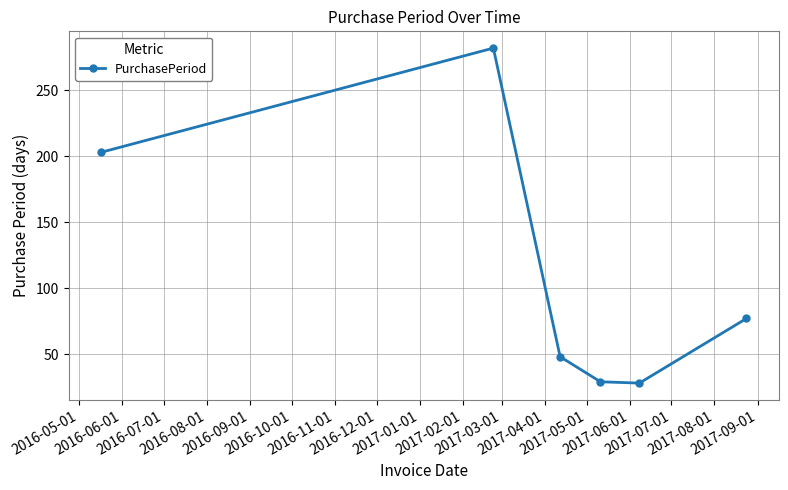

How many lines are shown in the chart?

1